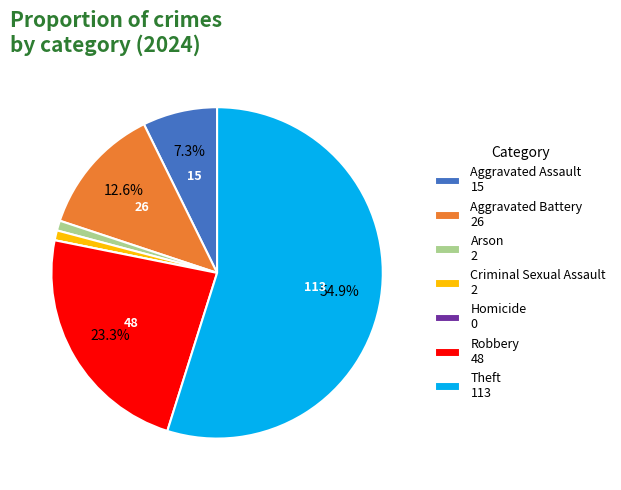

Which has a higher value, Theft 113 or Aggravated Assault 15?

Theft 113